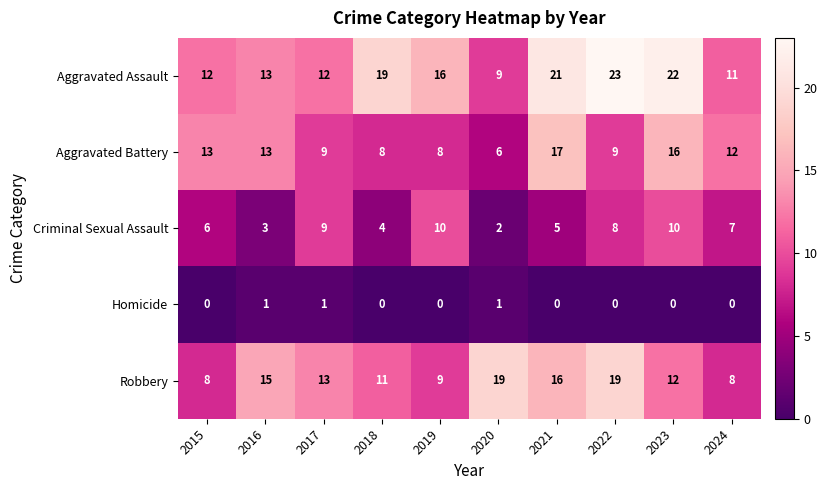

Between 2015 and 2019, which series saw the biggest shift?

Aggravated Battery